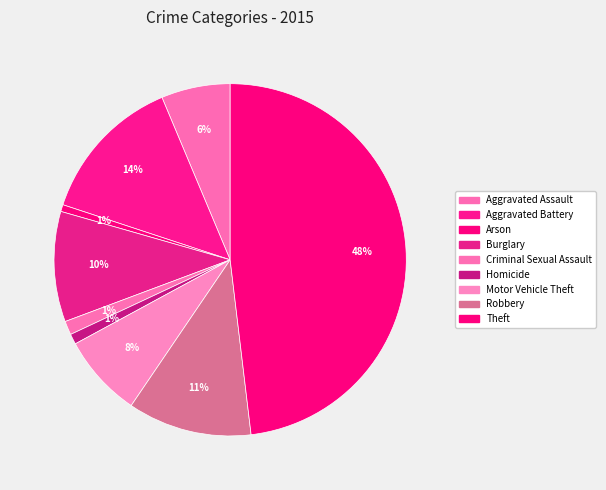

To the nearest percent, what percentage of the pie is Aggravated Battery?

14%